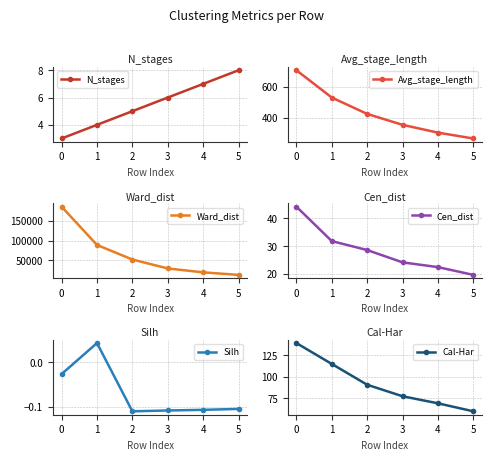

Count the Silh values in the range 0 to 1.

1